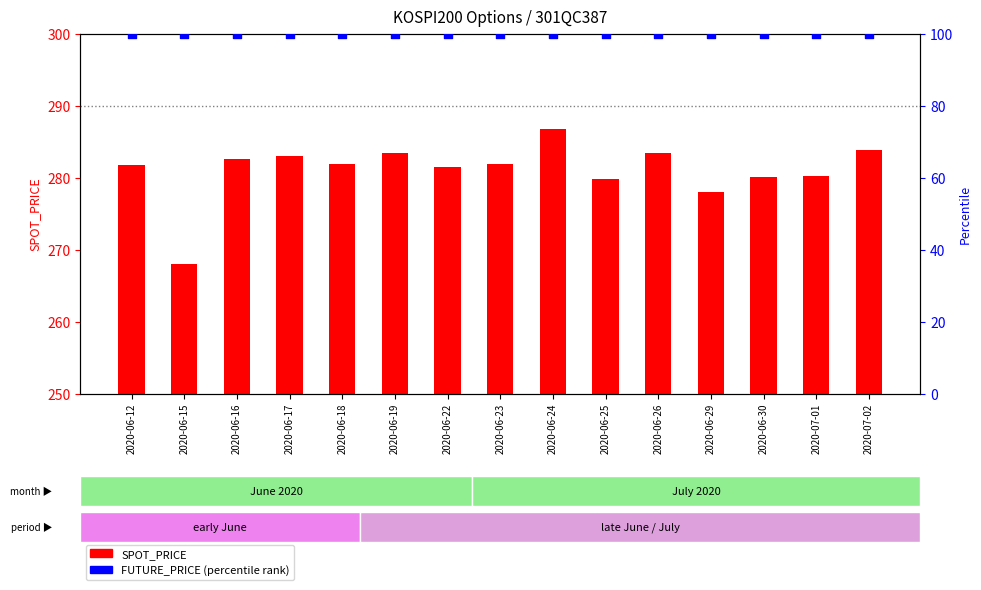

At which category is the sum across all series the highest?

2020-06-24